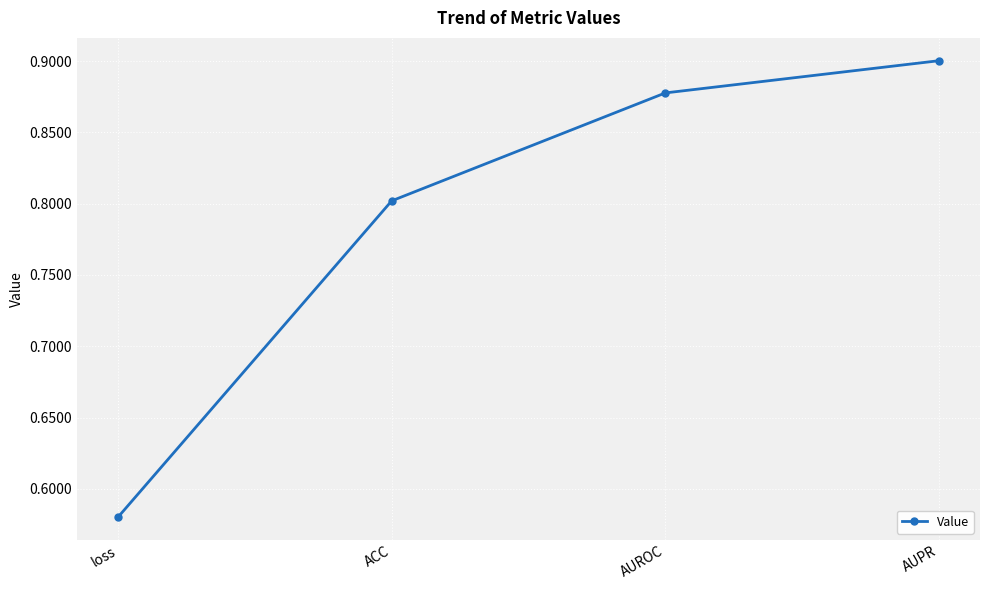

Between AUROC and loss, which is larger?

AUROC